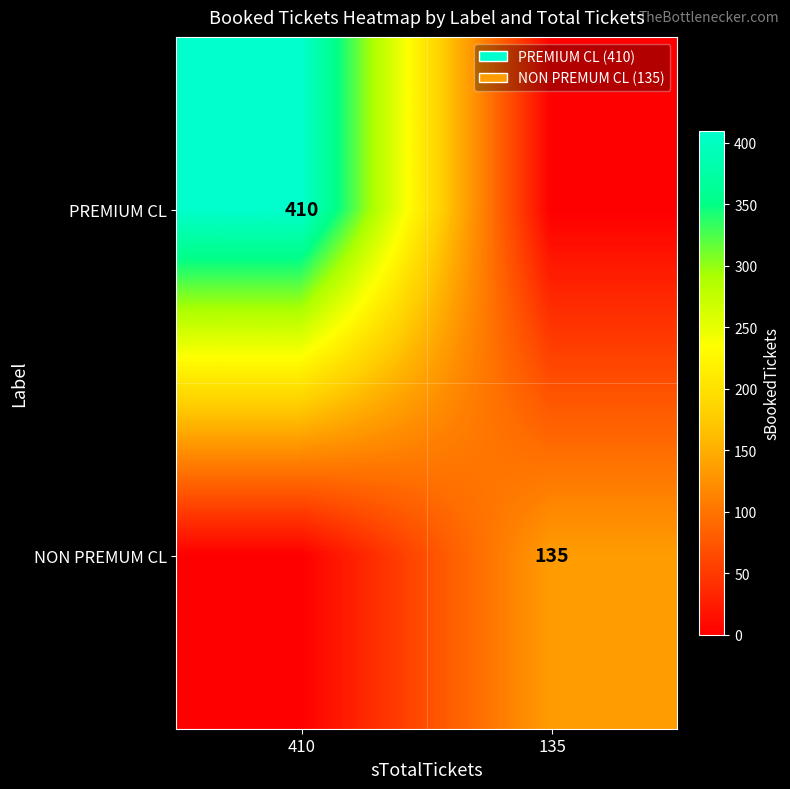

What is the total value across all series at 135?

135